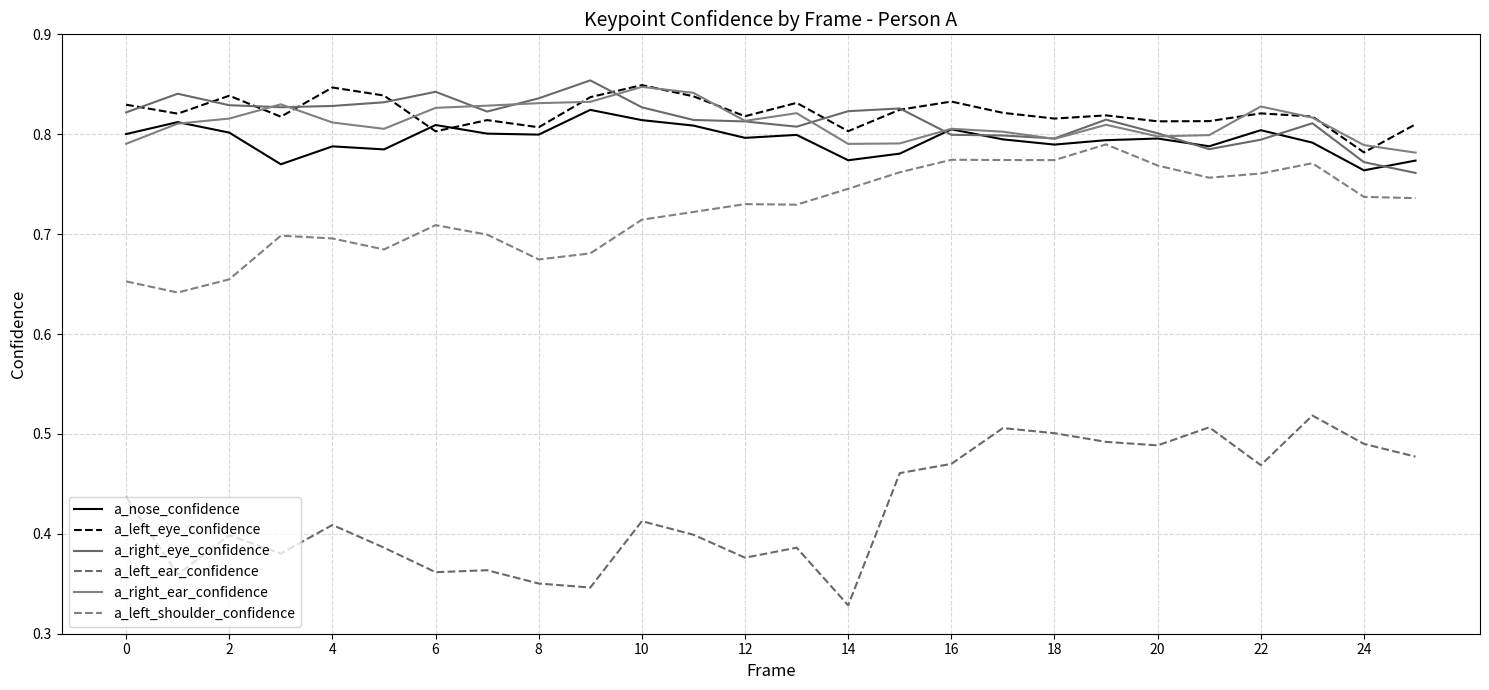

Count the number of data series in this chart.

6